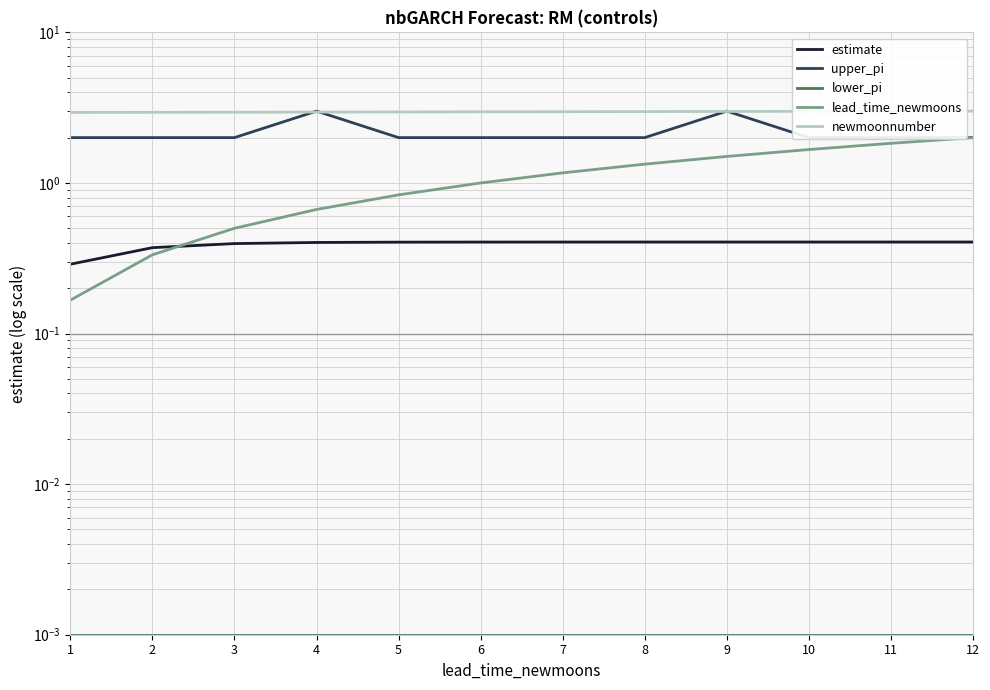

True or false: newmoonnumber has a value of 4.8 at 4.

False